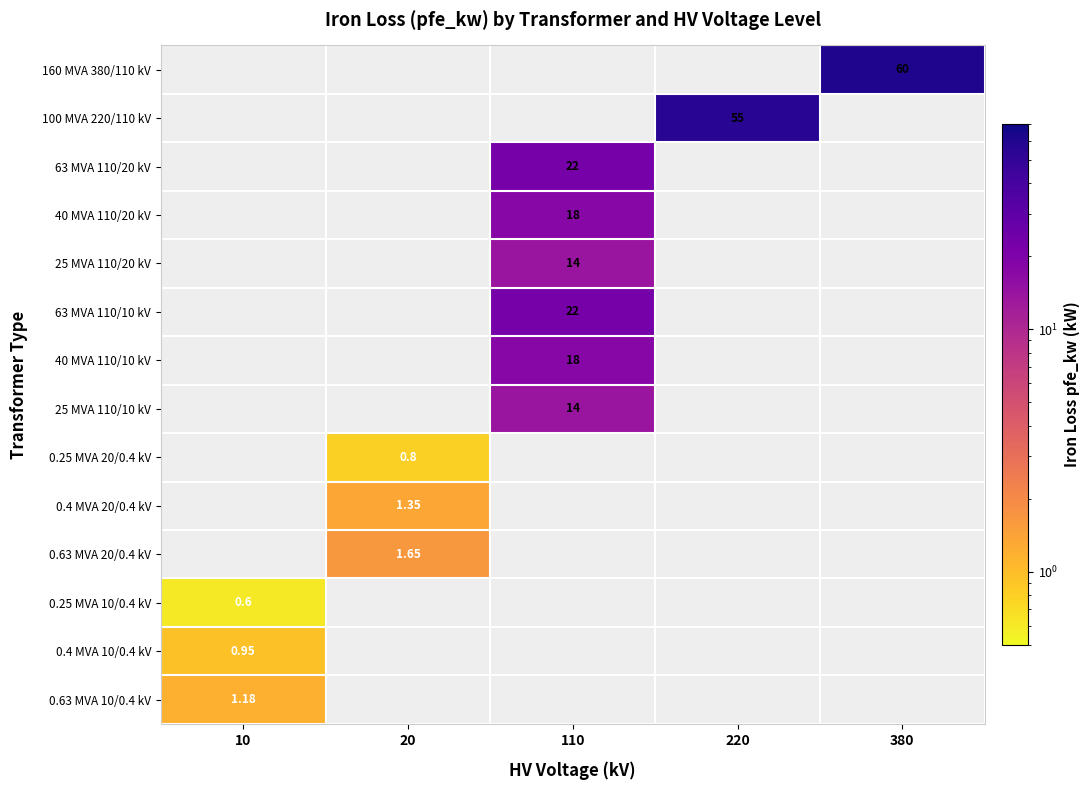

How many values in the 0.4 MVA 20/0.4 kV series exceed 0?

1